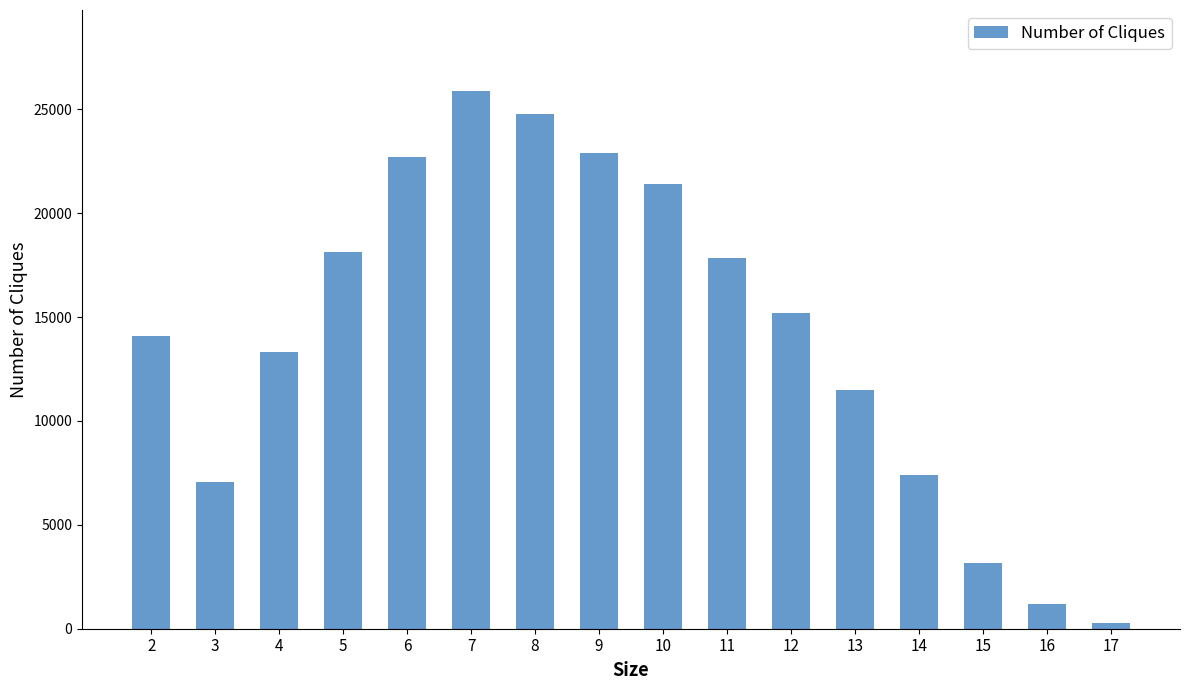

At which label is the value closest to 13091?

4